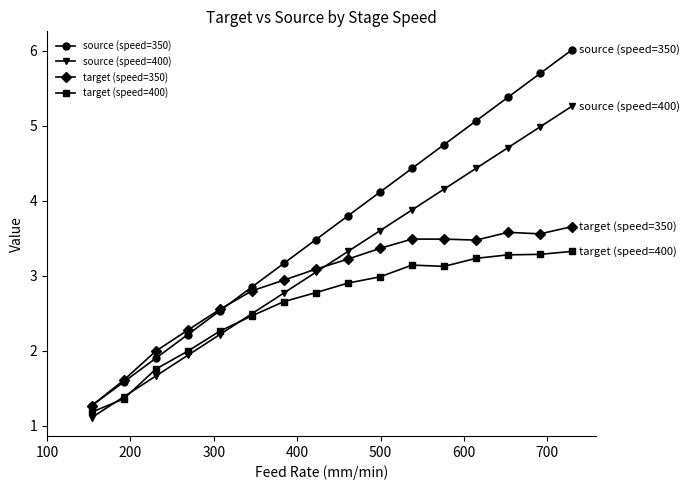

What is the highest value of the target (speed=350) series?

3.7